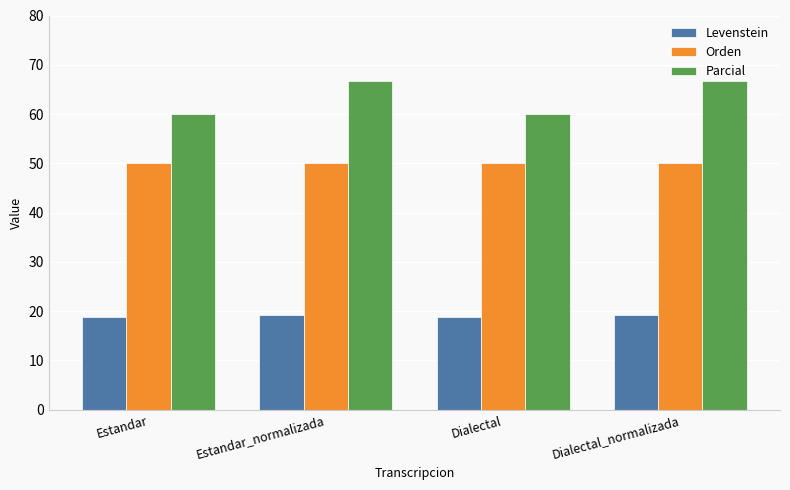

What is the sum of the Orden values at Dialectal_normalizada and Dialectal?

100.0